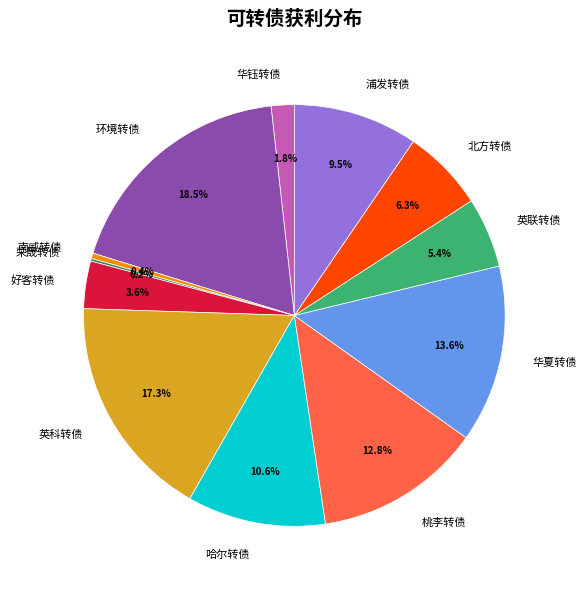

To the nearest percent, what is the average slice percentage?

8%